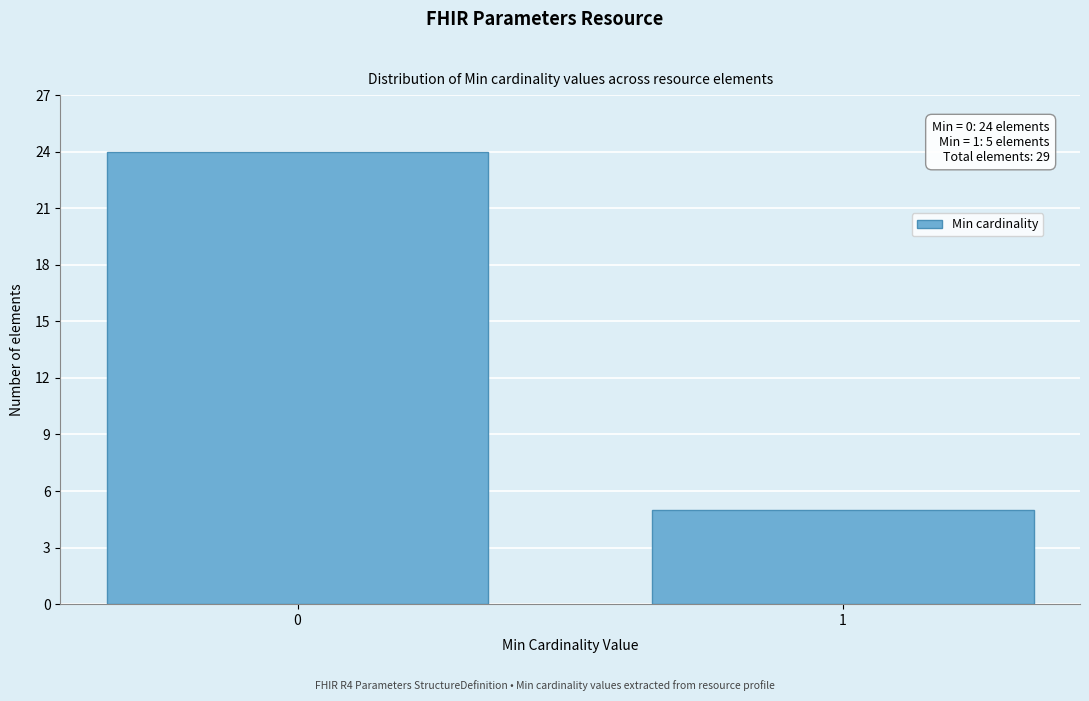

Reading left to right, what are all the values shown in this chart?

0=24	1=5